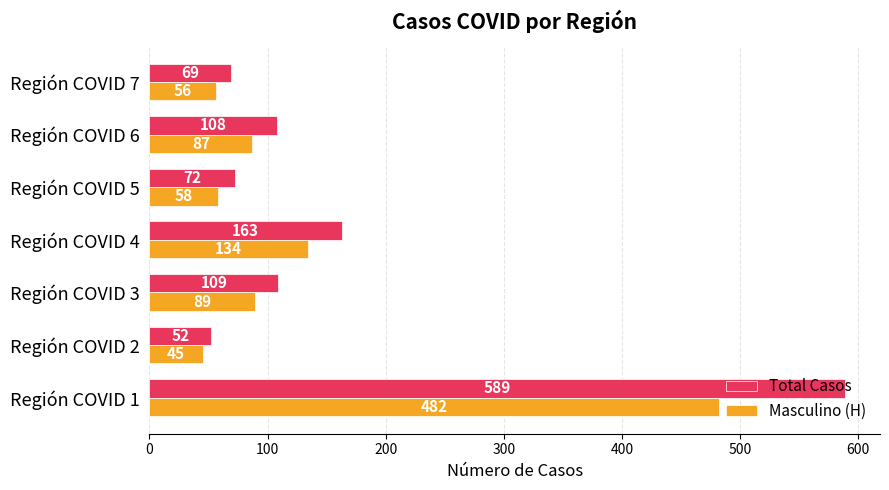

What is the difference between the maximum and second lowest values in the Masculino (H) series?

426